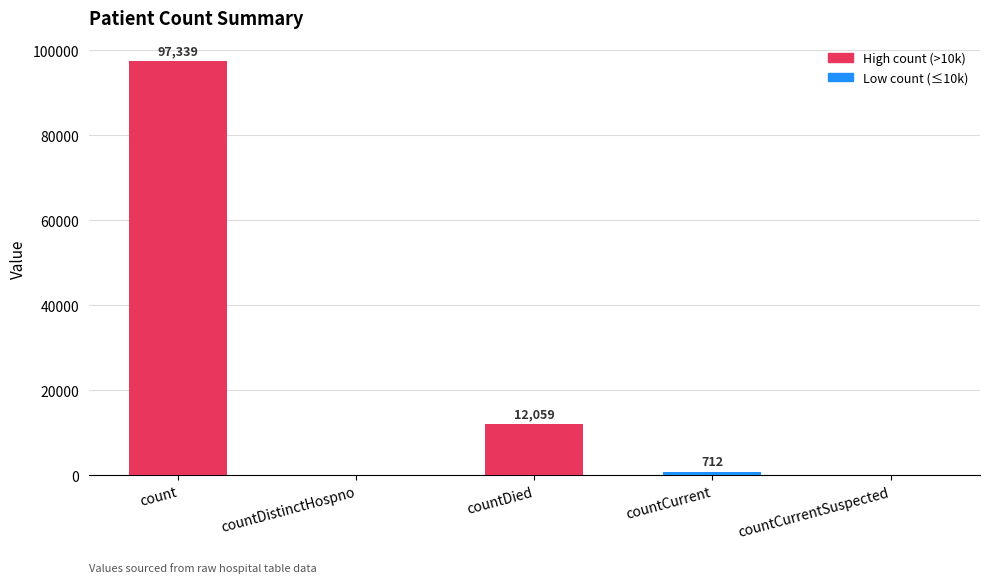

What is the greatest value displayed?

97339